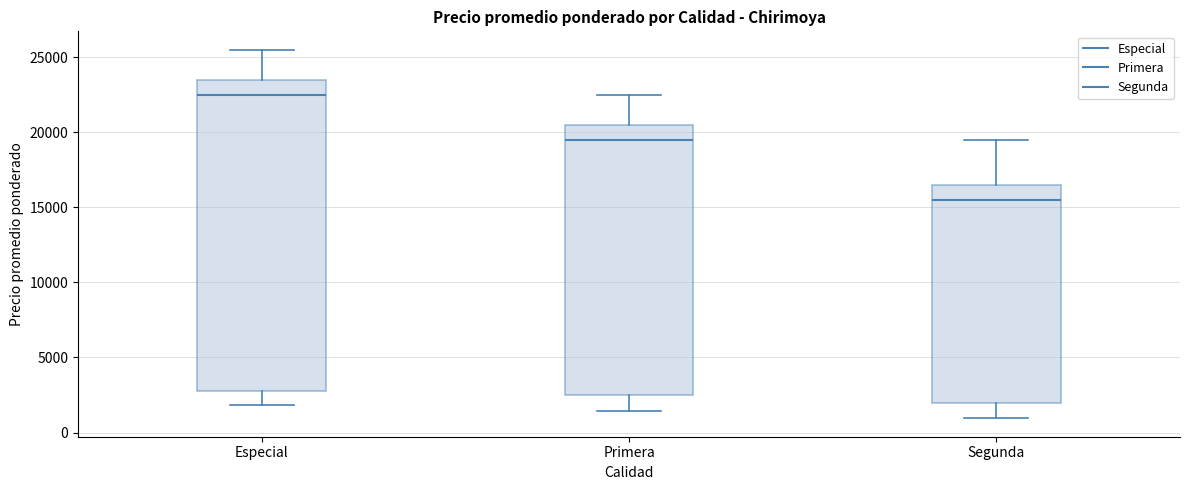

Reading left to right, transcribe this box plot: for each box, give where its median line is, the range the box spans, and where its two whiskers end, as read against the y-axis. The values are not printed on the chart, so give them approximately, as read against the axis.

Especial: median 22500, box 3000 to 23500, whiskers 2000 to 25500
Primera: median 19500, box 2500 to 20500, whiskers 1500 to 22500
Segunda: median 15500, box 2000 to 16500, whiskers 1000 to 19500